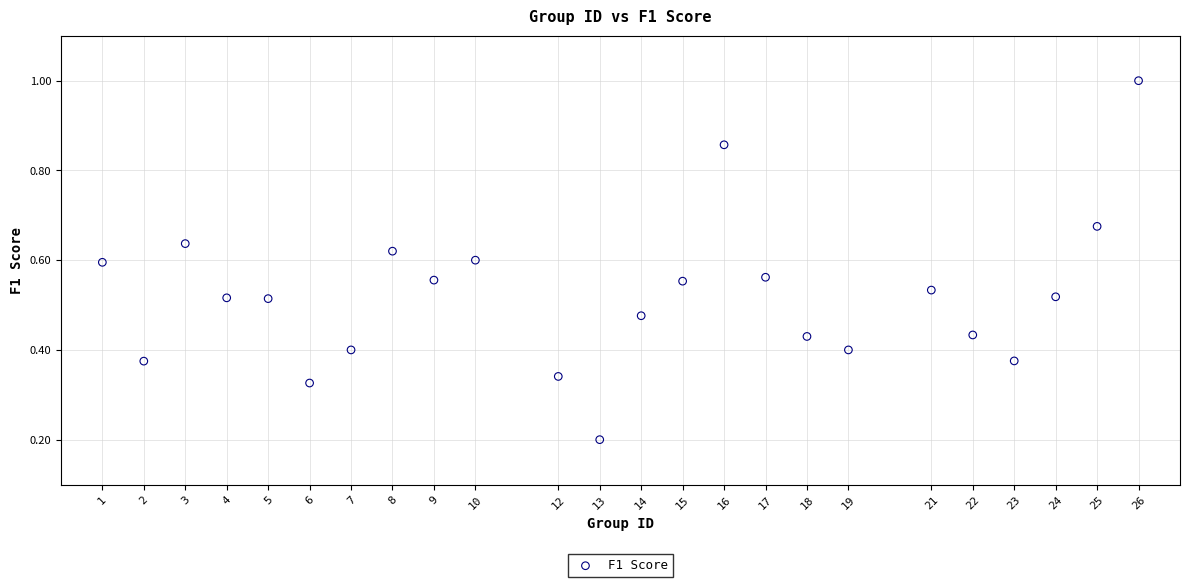

What is the range of Y values (max minus min)?

0.8